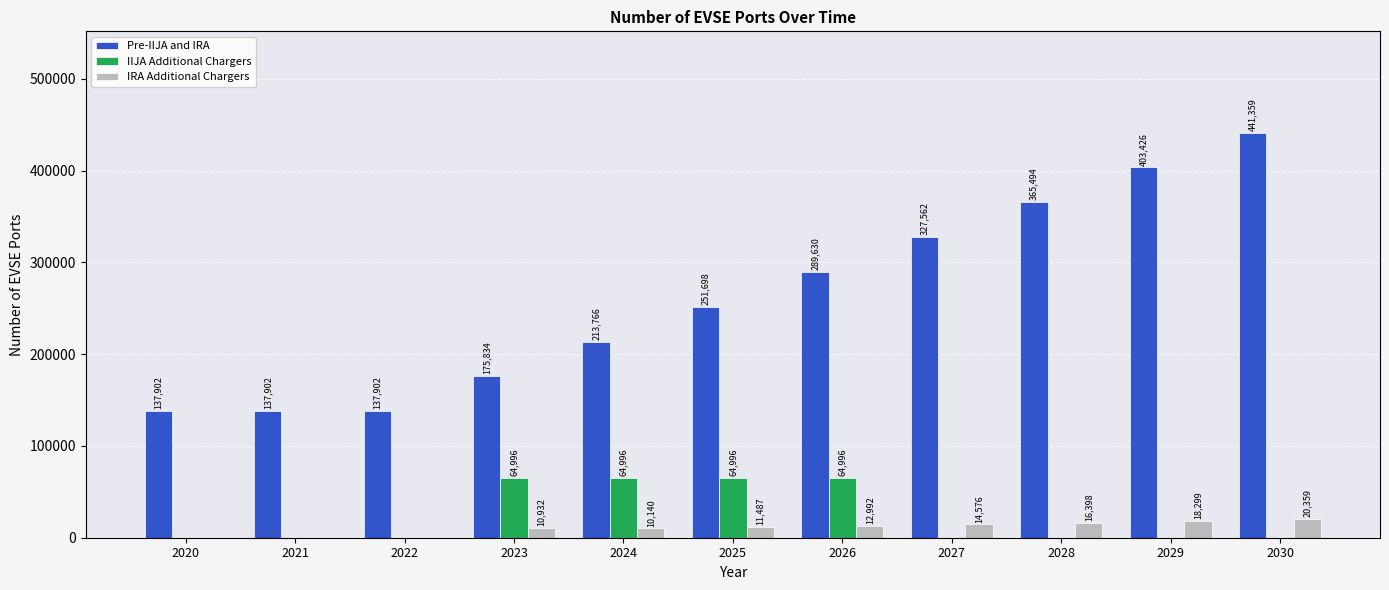

Where is IRA Additional Chargers nearest to the value 10179?

2024